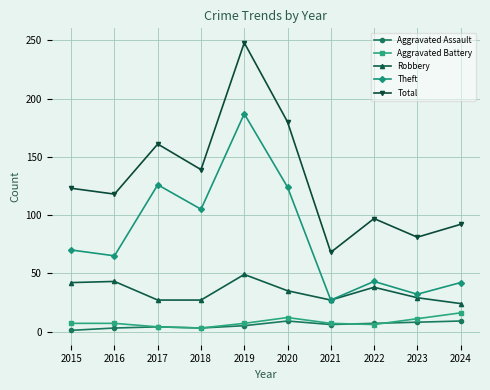

True or false: Robbery and Total intersect in this chart.

False